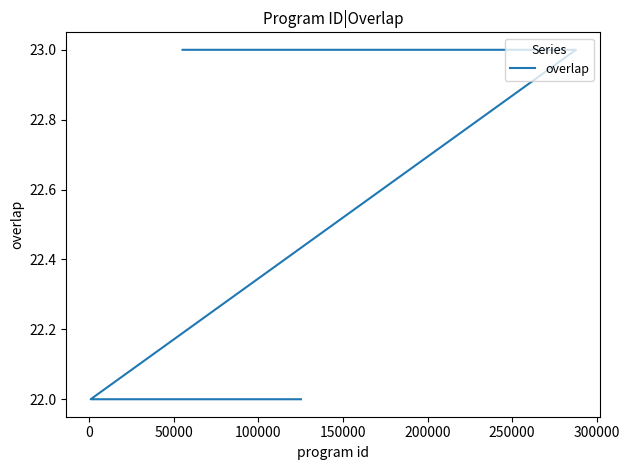

What is the difference between the maximum and minimum values?

1